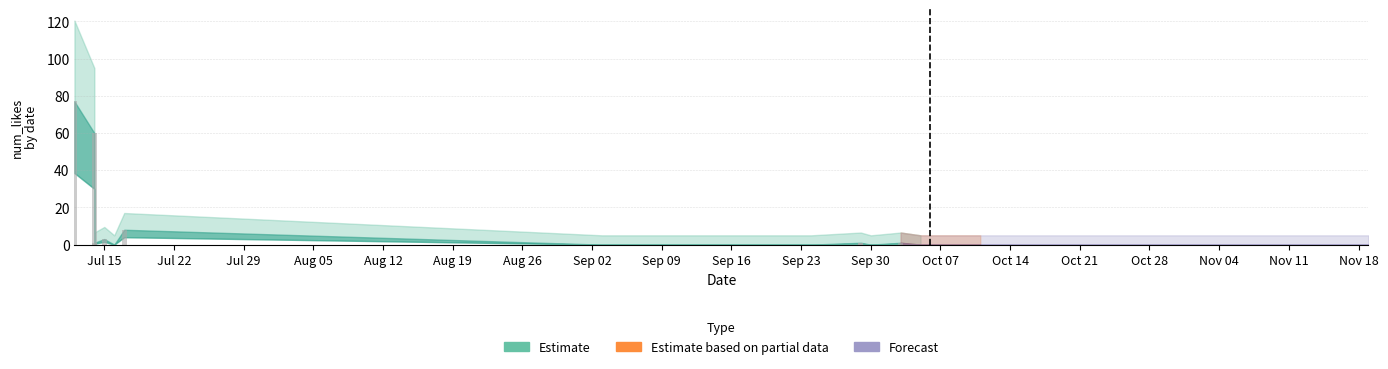

What is the average value?

4